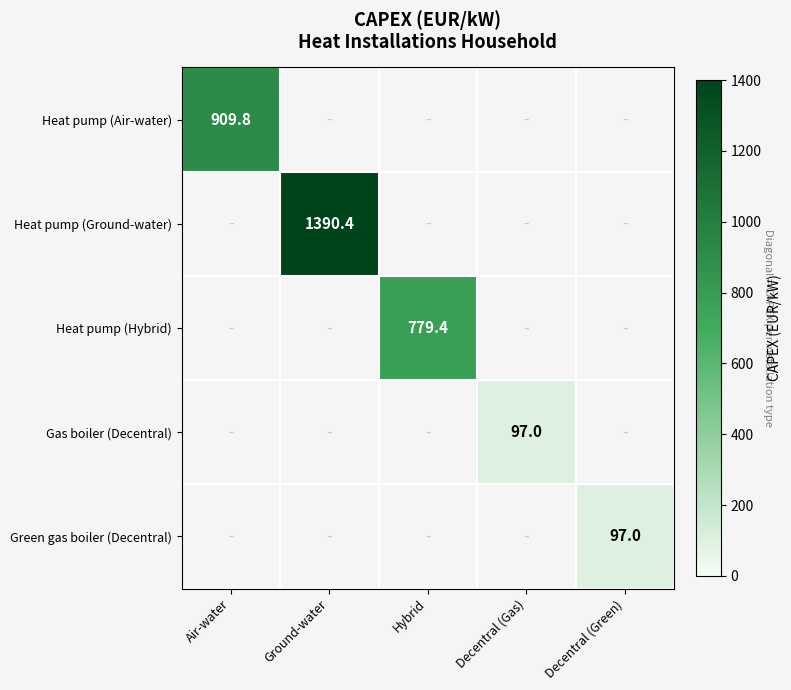

Is it true that Gas boiler (Decentral) equals 97.0 at Decentral (Gas)?

True